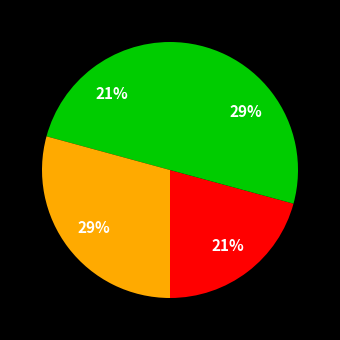

How many segments does this pie chart have?

4